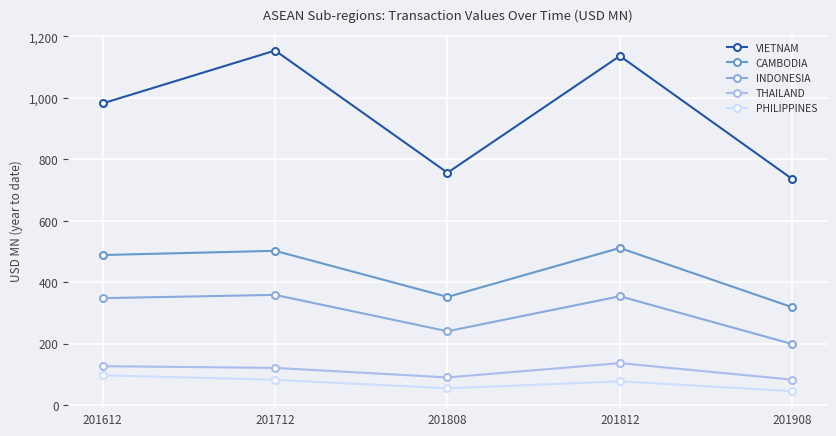

True or false: PHILIPPINES and CAMBODIA cross at least once.

False